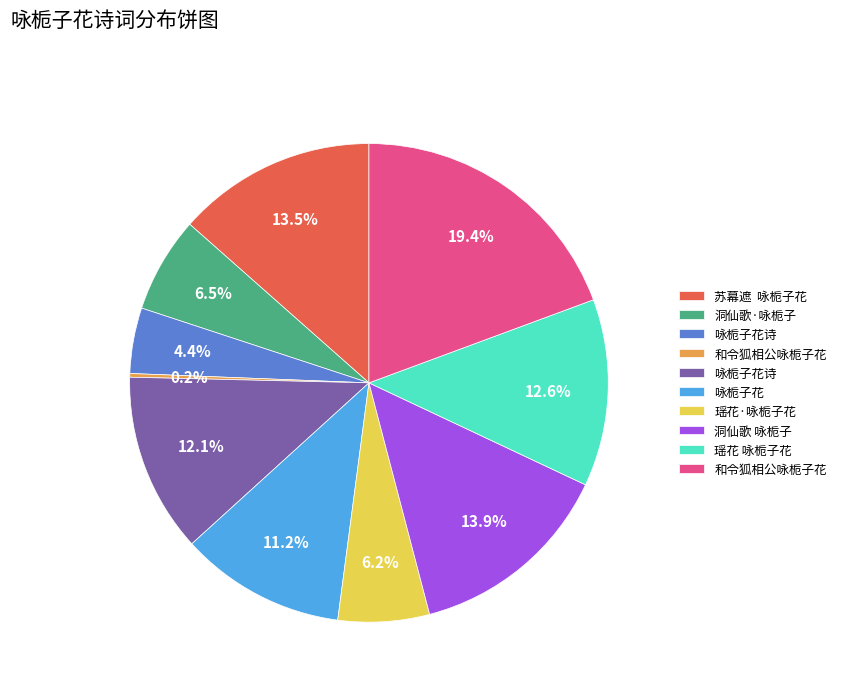

To the nearest percent, what is the difference between the largest and smallest slice percentages?

19%